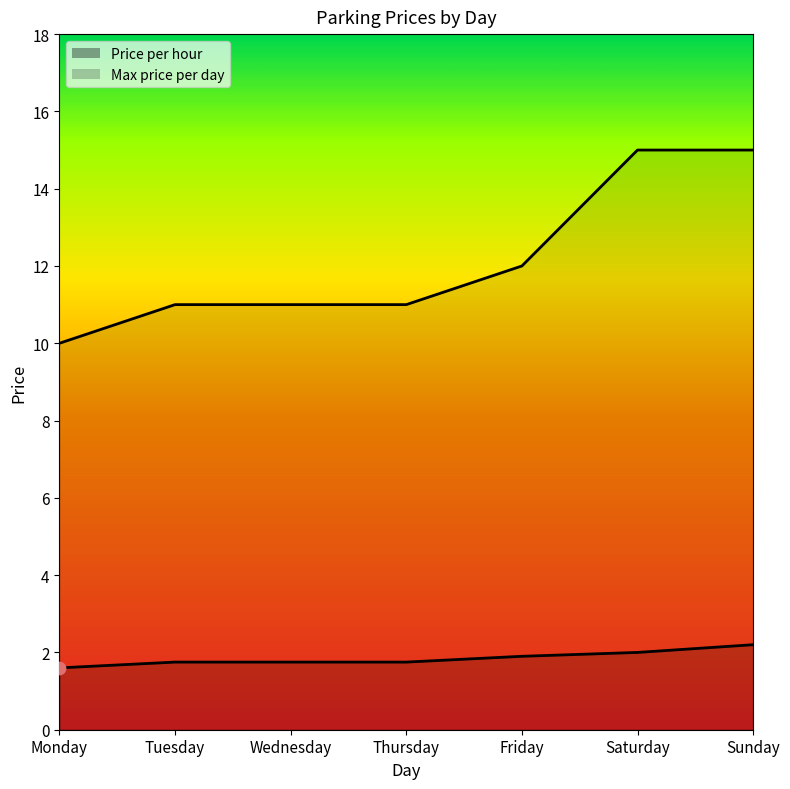

Which series has the largest total across all categories?

Max price per day